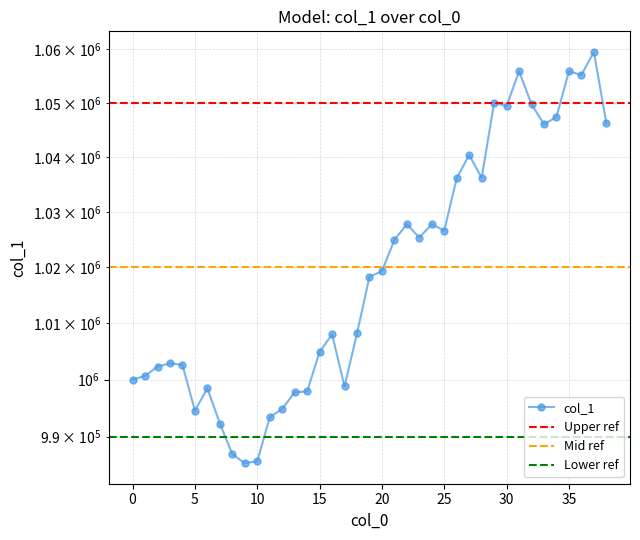

Rank the categories by value from highest to lowest.

37, 35, 31, 36, 29, 32, 30, 34, 38, 33, 27, 28, 26, 22, 24, 25, 23, 21, 20, 19, 18, 16, 15, 3, 4, 2, 1, 0, 17, 6, 14, 13, 12, 5, 11, 7, 8, 10, 9